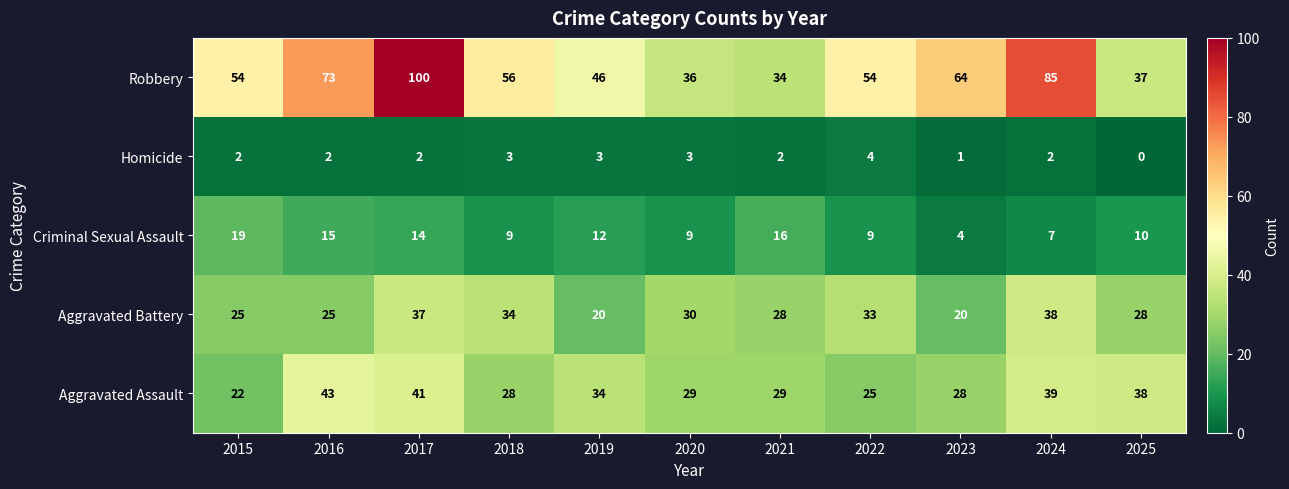

At how many categories does at least one series exceed 98?

1